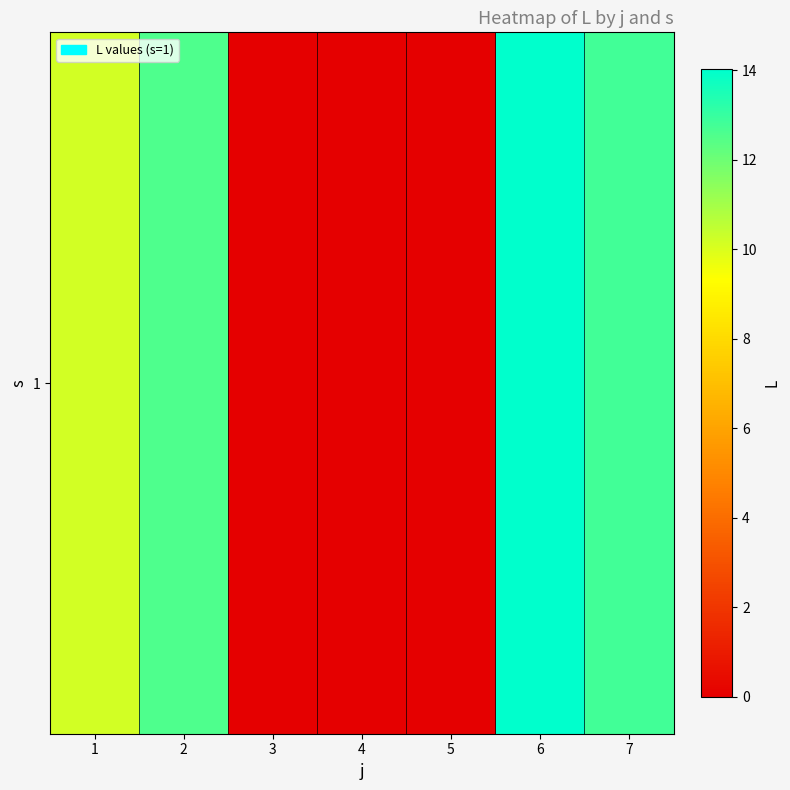

The value at 2 is 6.4. True or false?

False